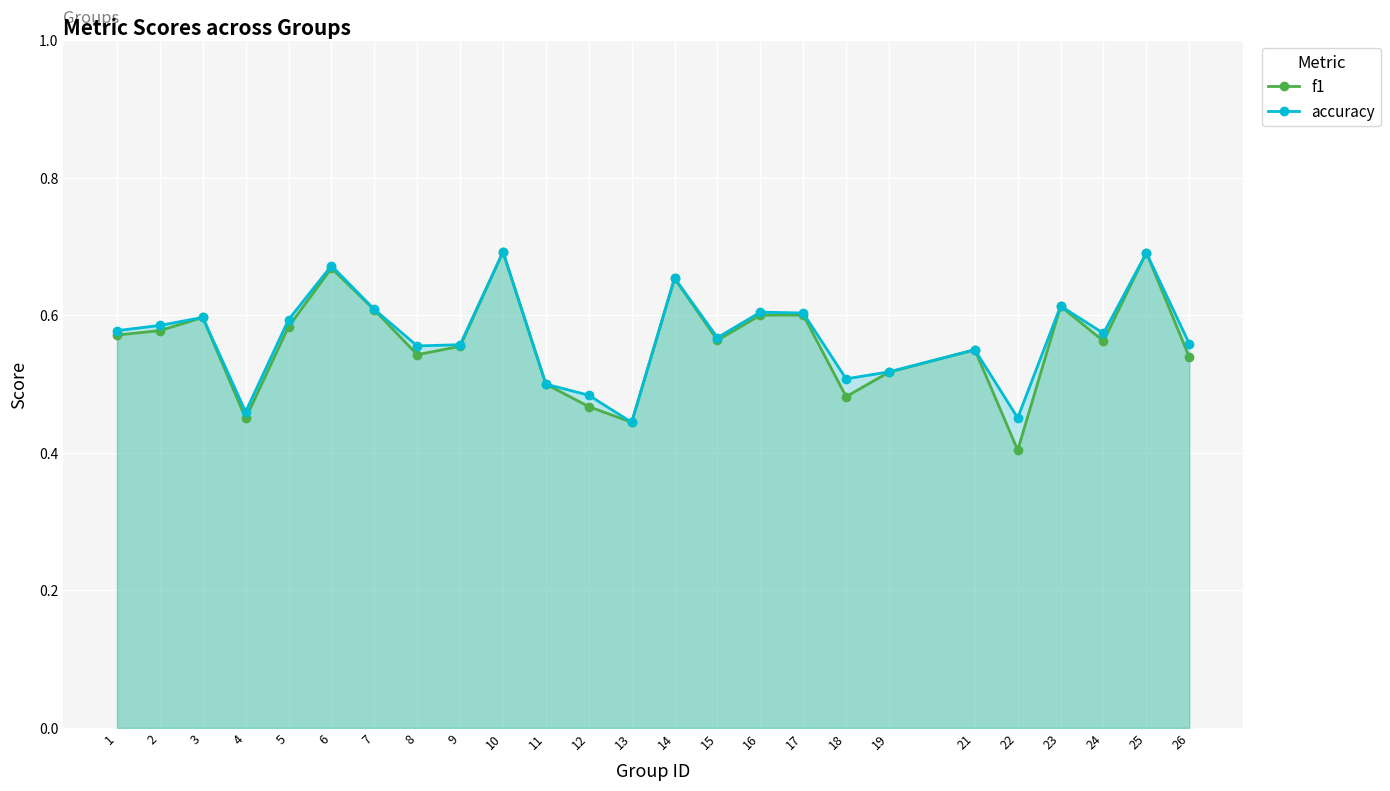

At which label does f1 reach its minimum?

22